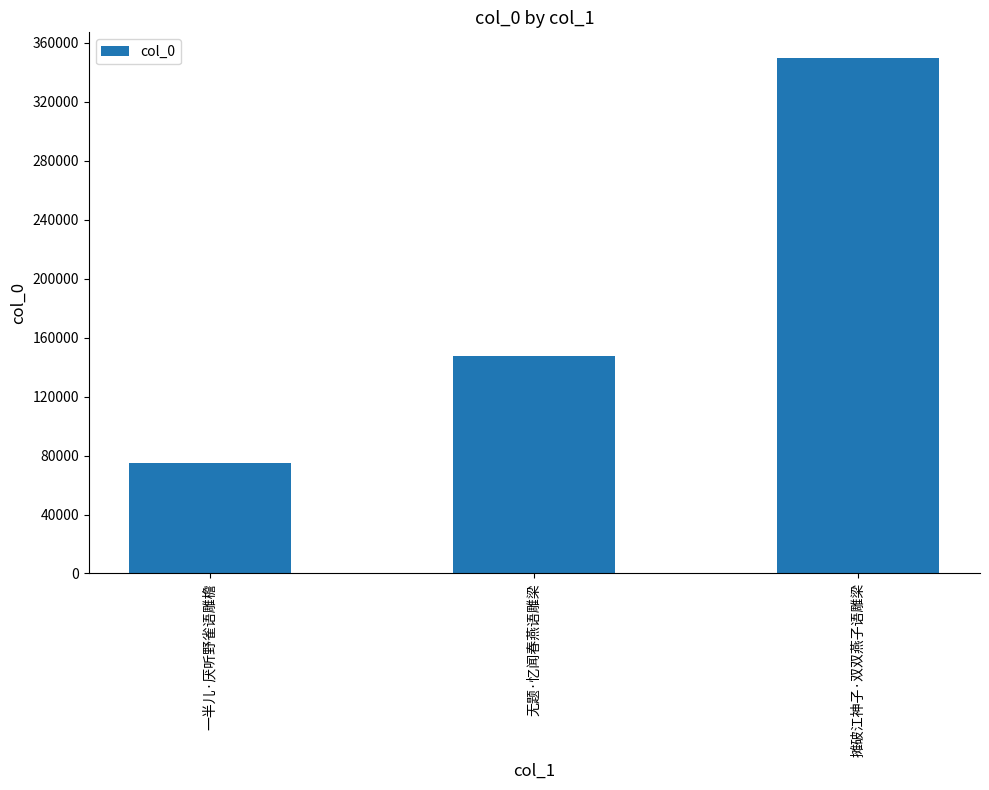

What is the difference between the values at 一半儿·厌听野雀语雕檐 and 摊破江神子·双双燕子语雕梁?

274510